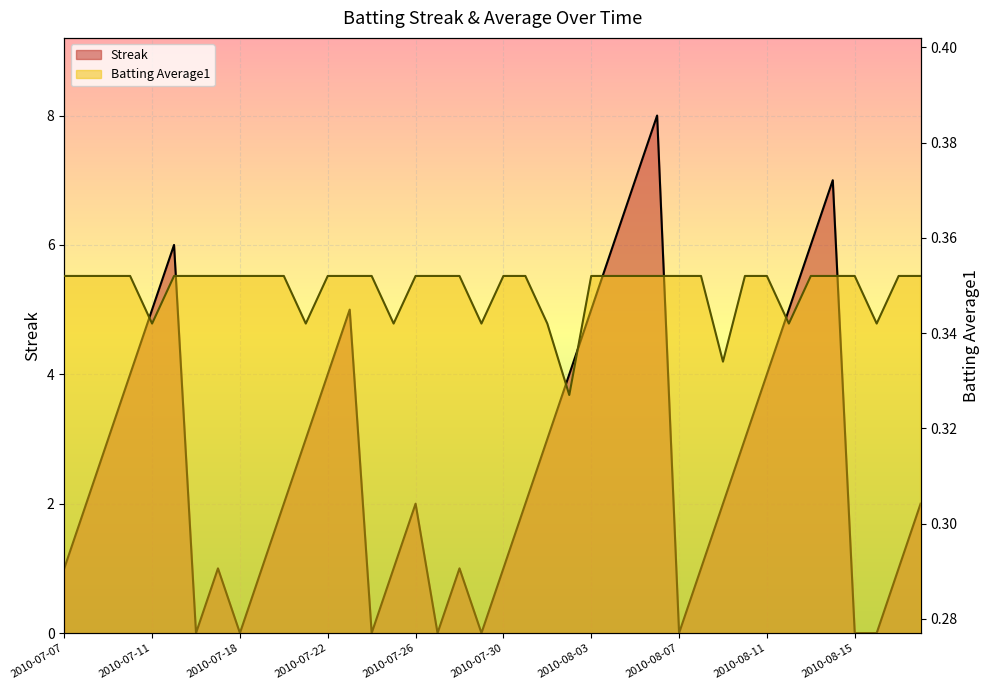

How many Streak values are between 1 and 5?

26